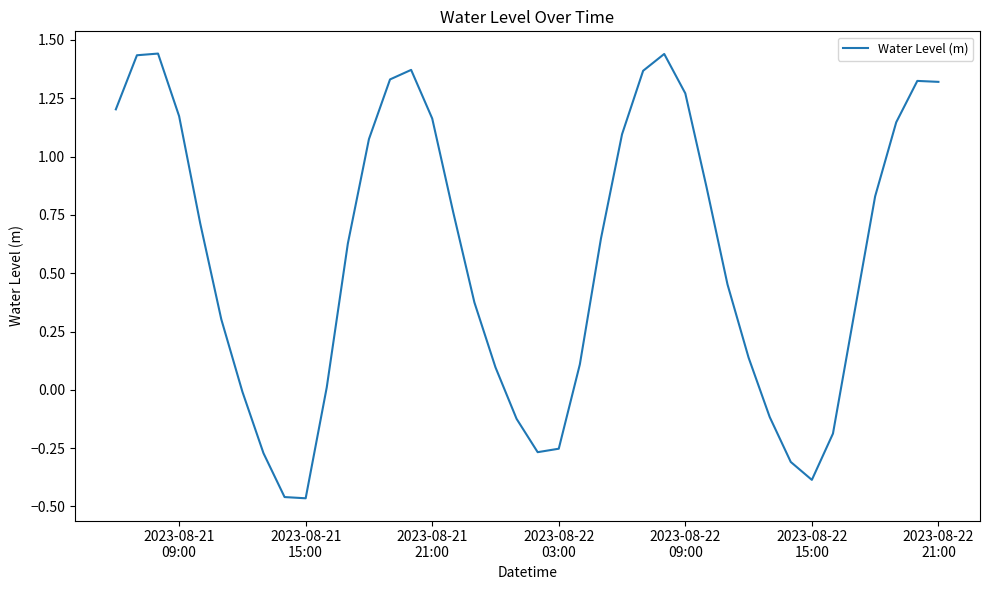

What is the difference between the maximum and minimum values?

1.9